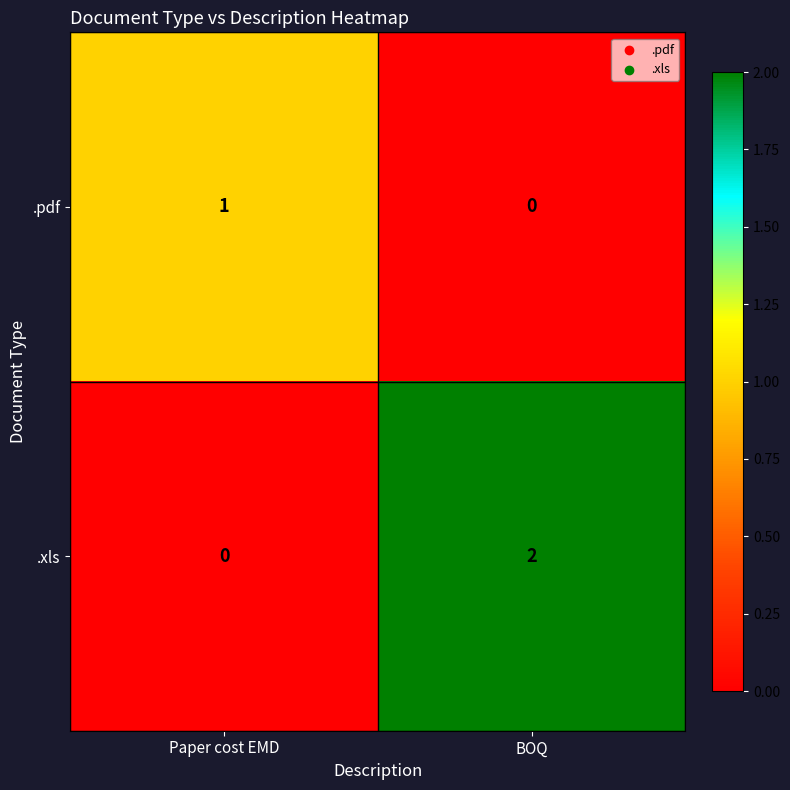

Count the number of data series in this chart.

2